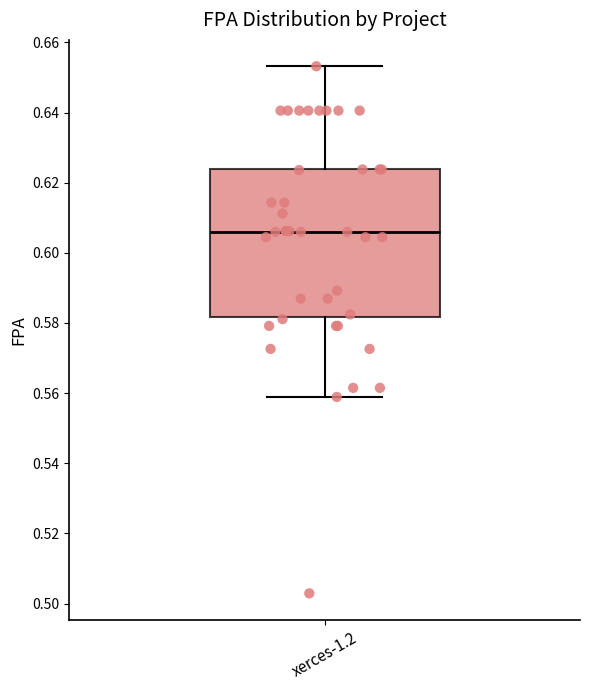

Transcribe this box plot: give where the median line is, the range the box spans, and where the two whiskers end, as read against the y-axis. The values are not printed on the chart, so give them approximately, as read against the axis.

median 0.606, box 0.582 to 0.624, whiskers 0.558 to 0.654